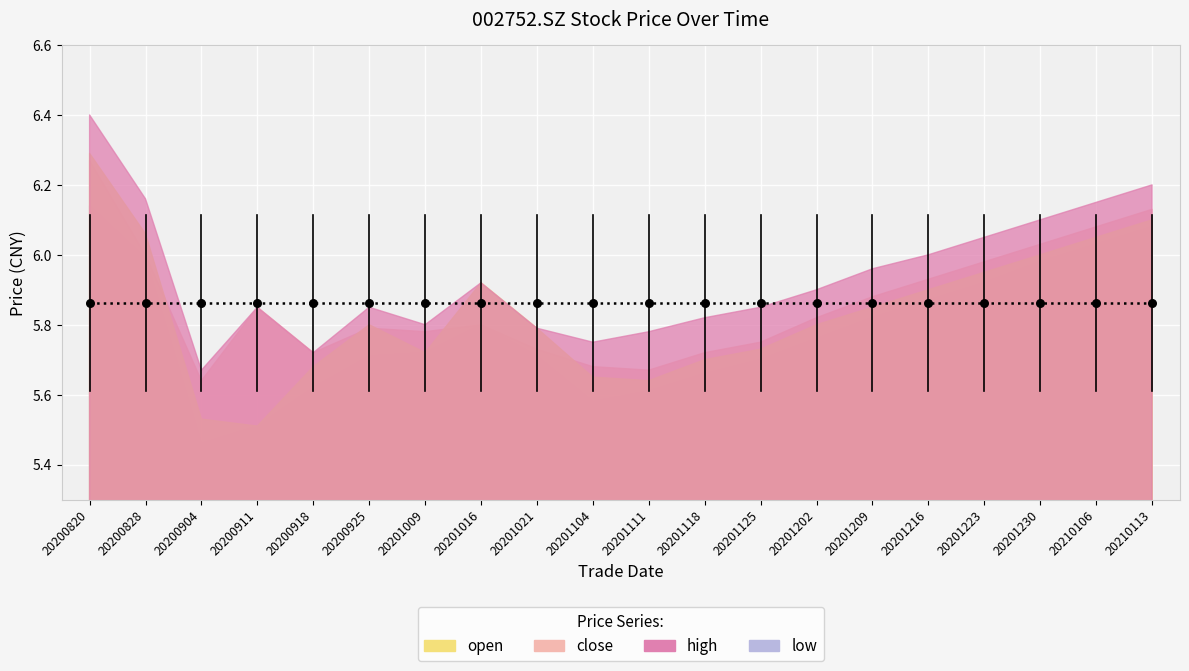

Which series reaches the minimum Y coordinate?

low